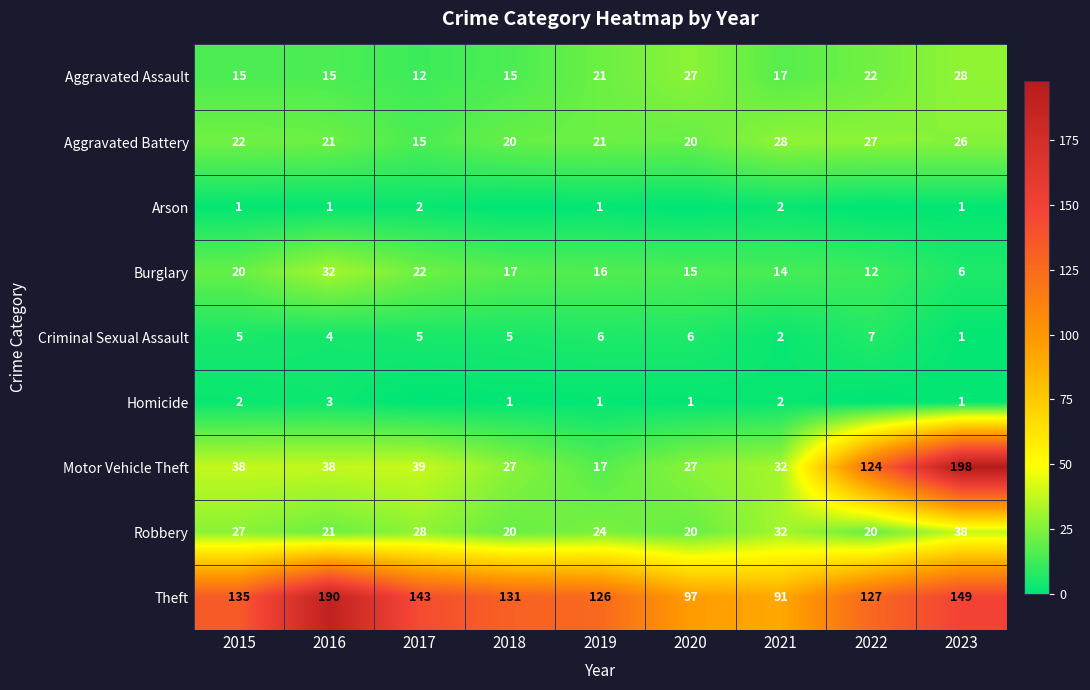

How many data points does each series have?

9